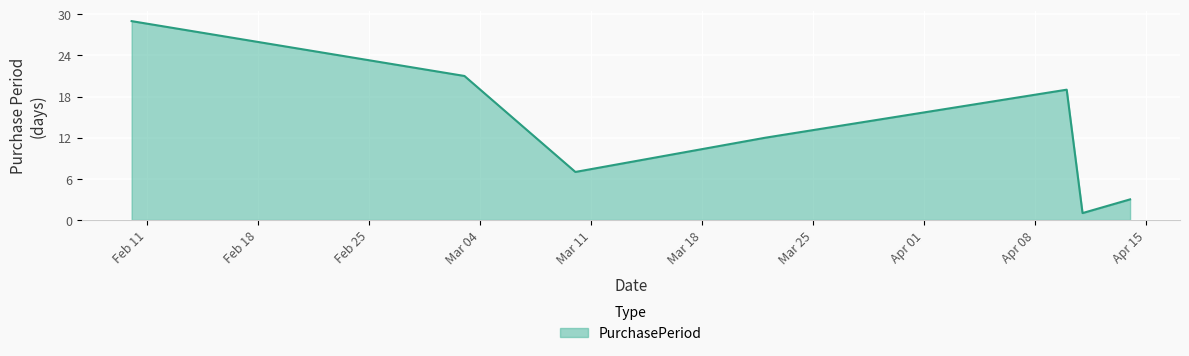

True or false: the data has more than 0 interior local peaks.

True